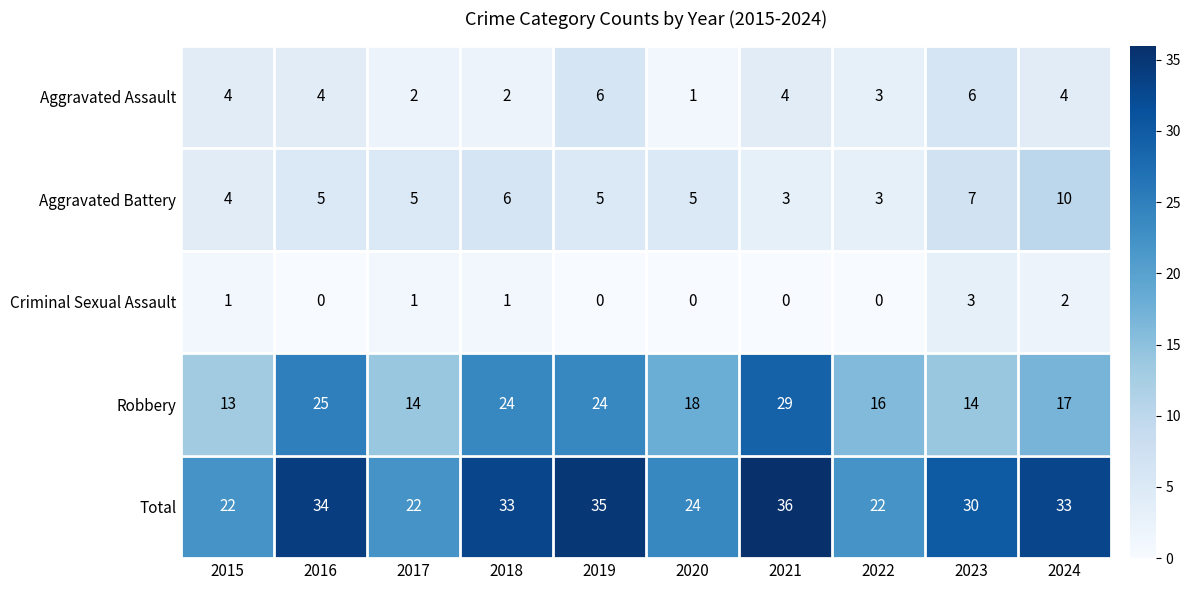

At 2018, list the series in order from smallest to largest.

Criminal Sexual Assault, Aggravated Assault, Aggravated Battery, Robbery, Total